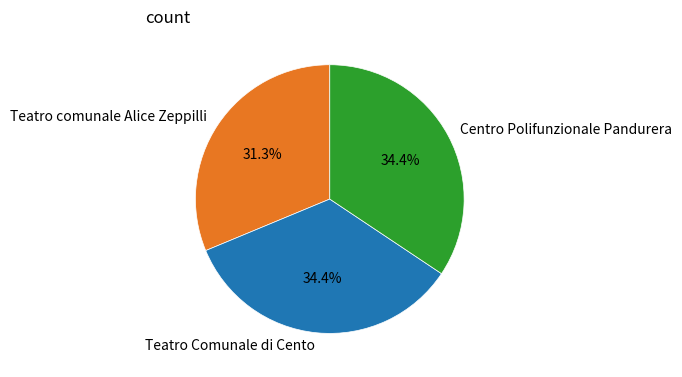

To the nearest percent, what percentage of the pie is Teatro Comunale di Cento?

34%